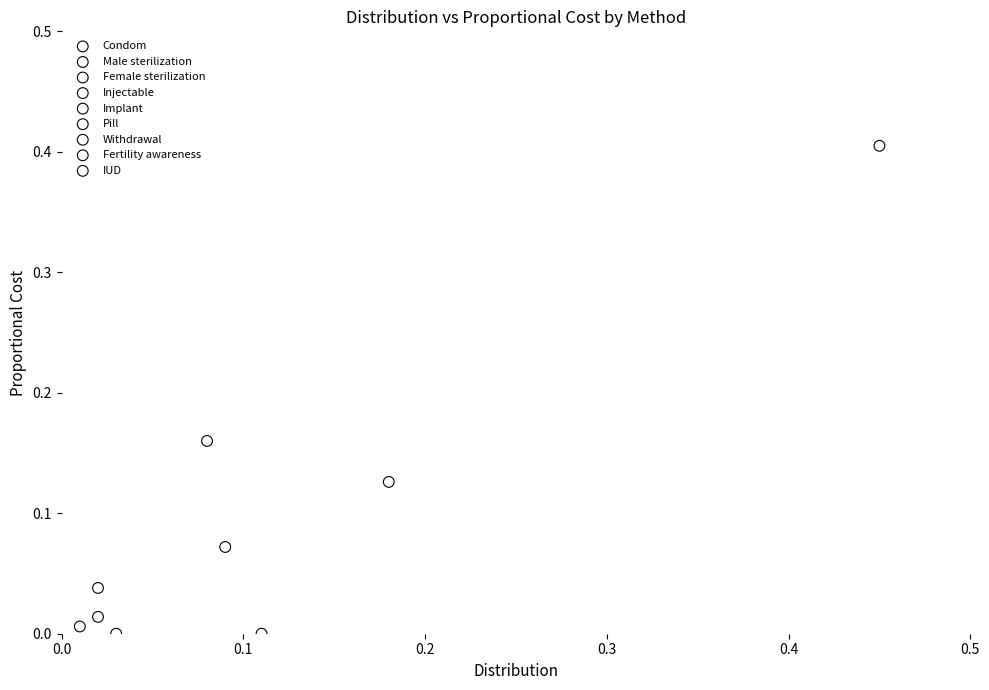

What are all the series names shown in the legend?

Condom, Male sterilization, Female sterilization, Injectable, Implant, Pill, Withdrawal, Fertility awareness, IUD